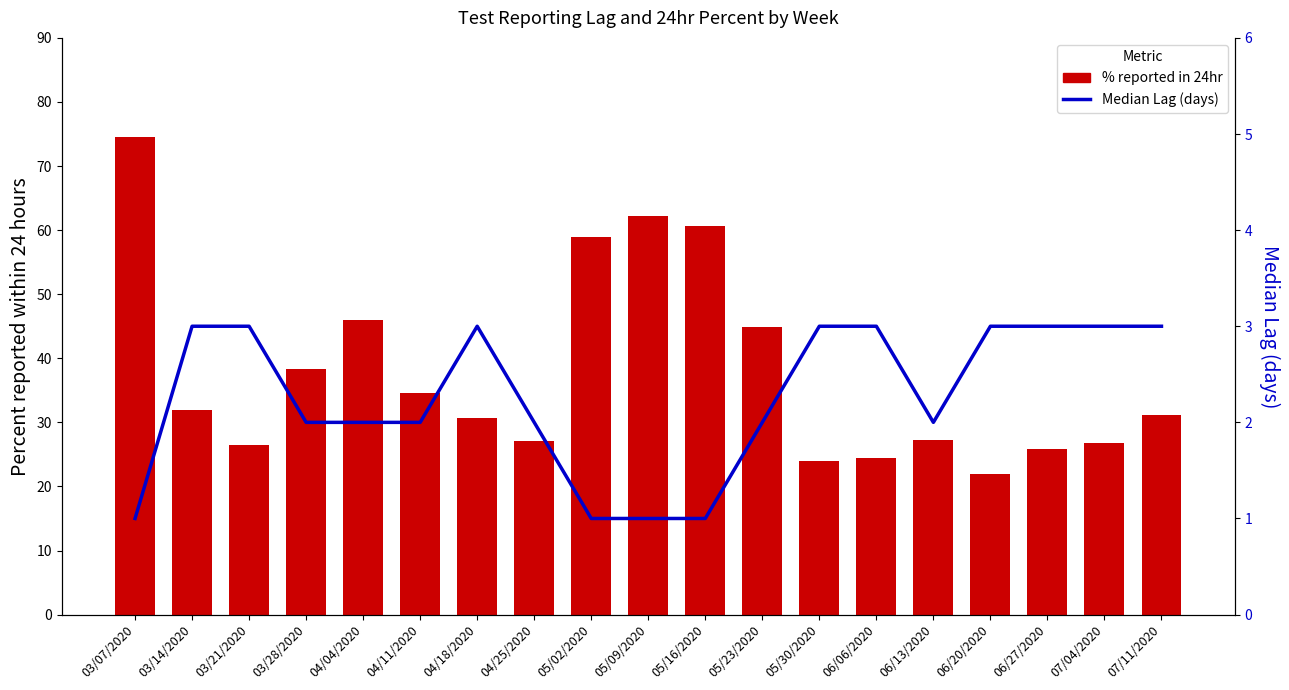

Reading right to left, extract all data points from this chart.

Percent reported within 24hr: 31.1	26.8	25.9	21.9	27.2	24.5	24.0	44.9	60.7	62.2	59.0	27.1	30.7	34.6	45.9	38.3	26.4	32.0	74.5
Median Lag (days): 3.0	3.0	3.0	3.0	2.0	3.0	3.0	2.0	1.0	1.0	1.0	2.0	3.0	2.0	2.0	2.0	3.0	3.0	1.0